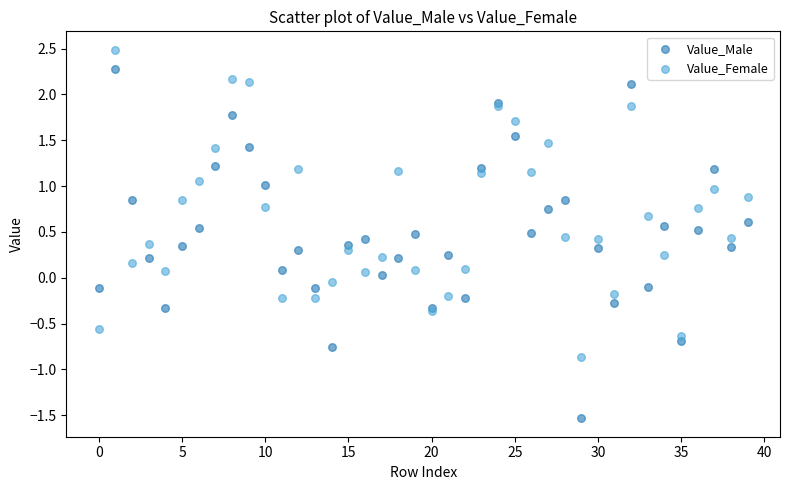

Which series reaches the minimum Y coordinate?

Value_Male